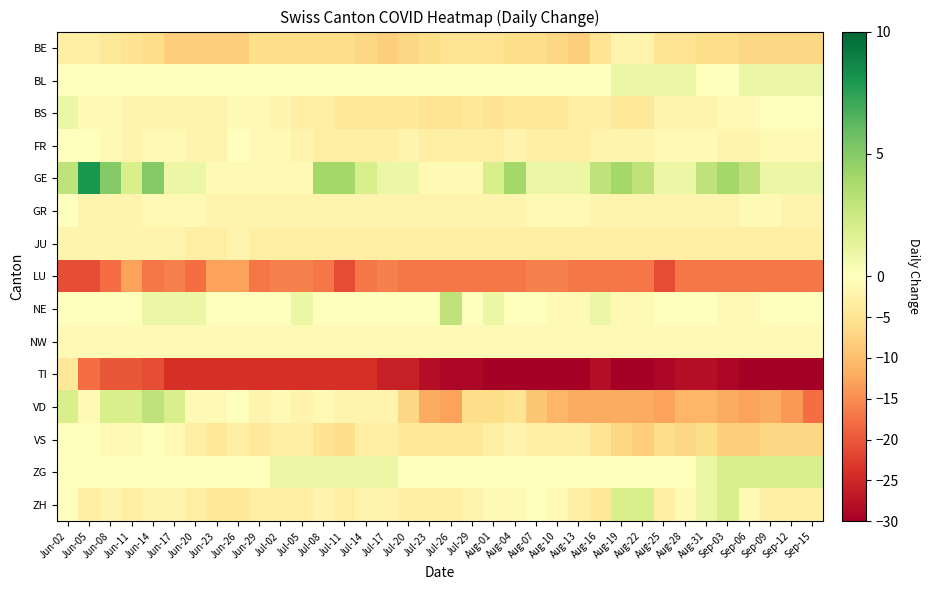

Which series has the widest spread of values?

TI